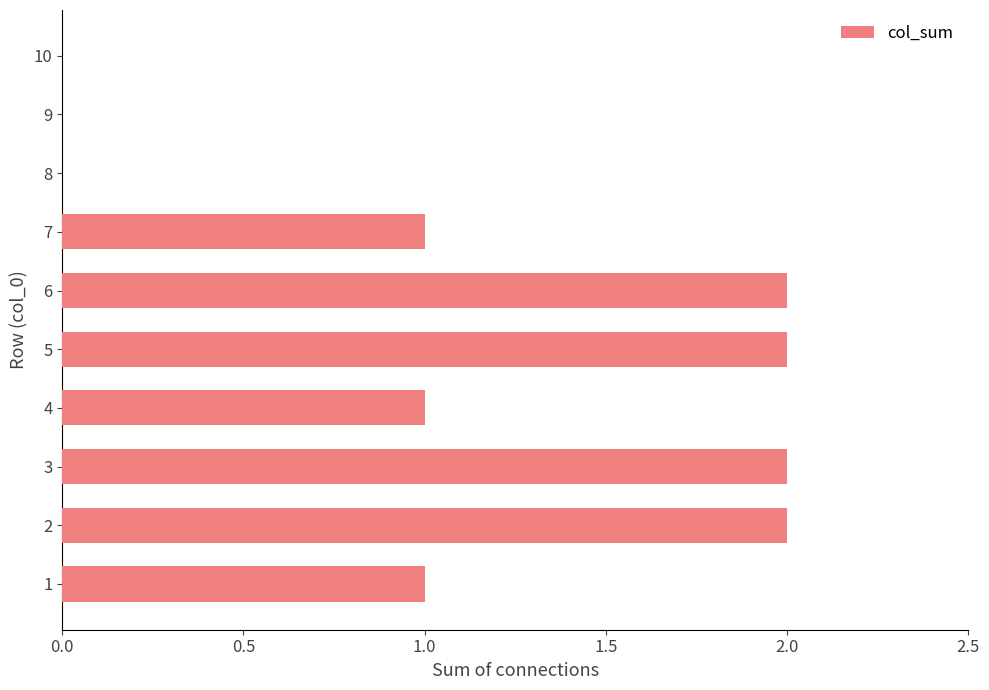

What is the ratio of the value at 3 to the value at 4?

2.0